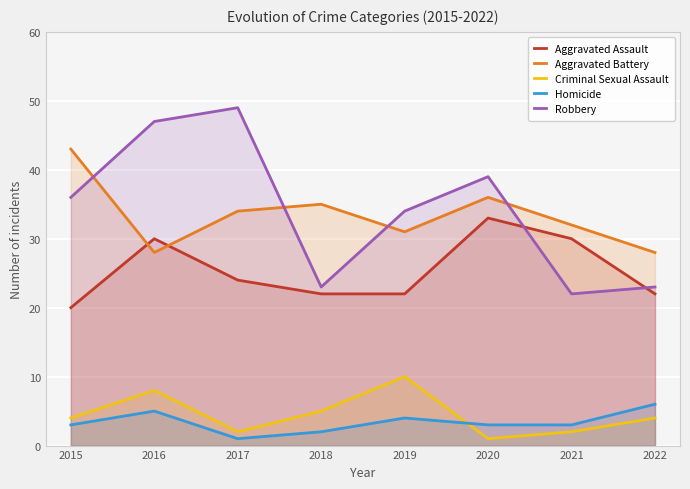

What is the difference between the second highest and minimum values in the Aggravated Assault series?

10